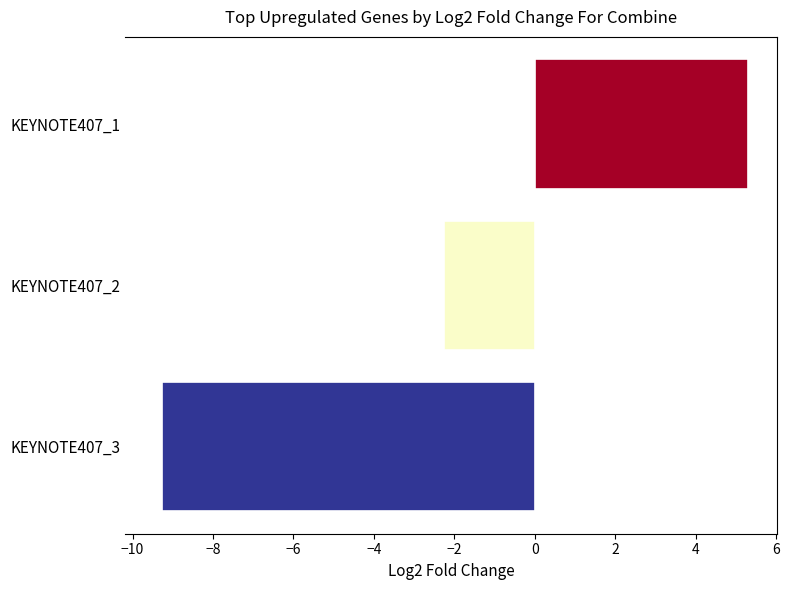

Which category has the lowest value across all series?

KEYNOTE407_3